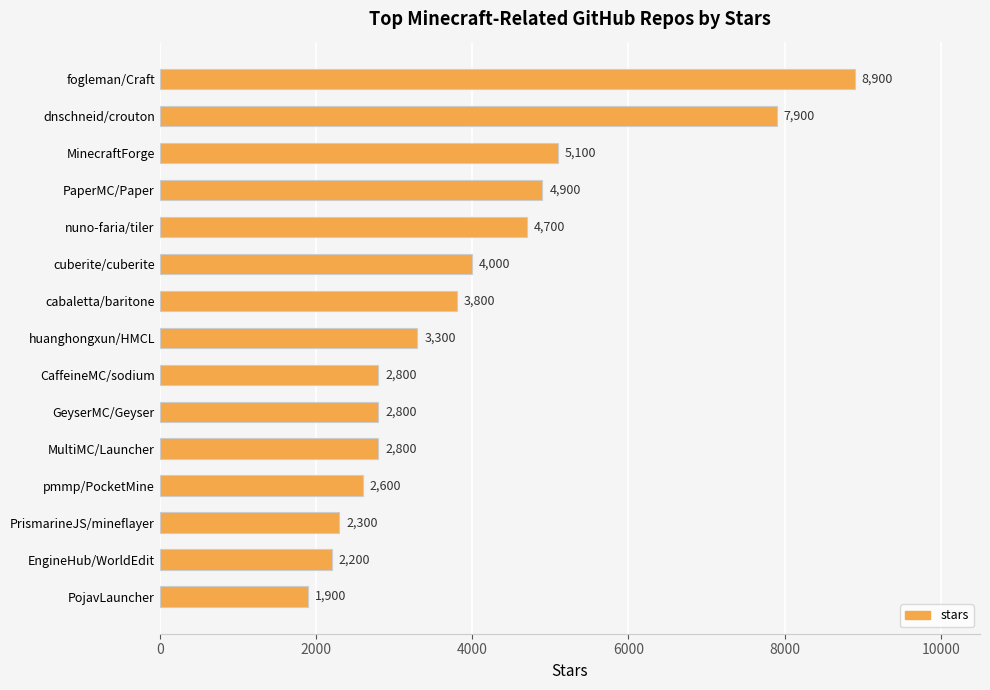

The value at GeyserMC/Geyser is 2800. True or false?

True